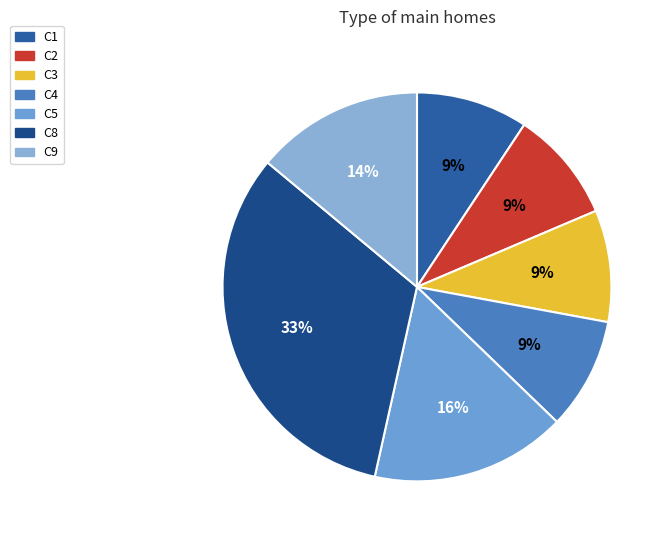

To the nearest percent, what percentage of the pie is C5?

16%